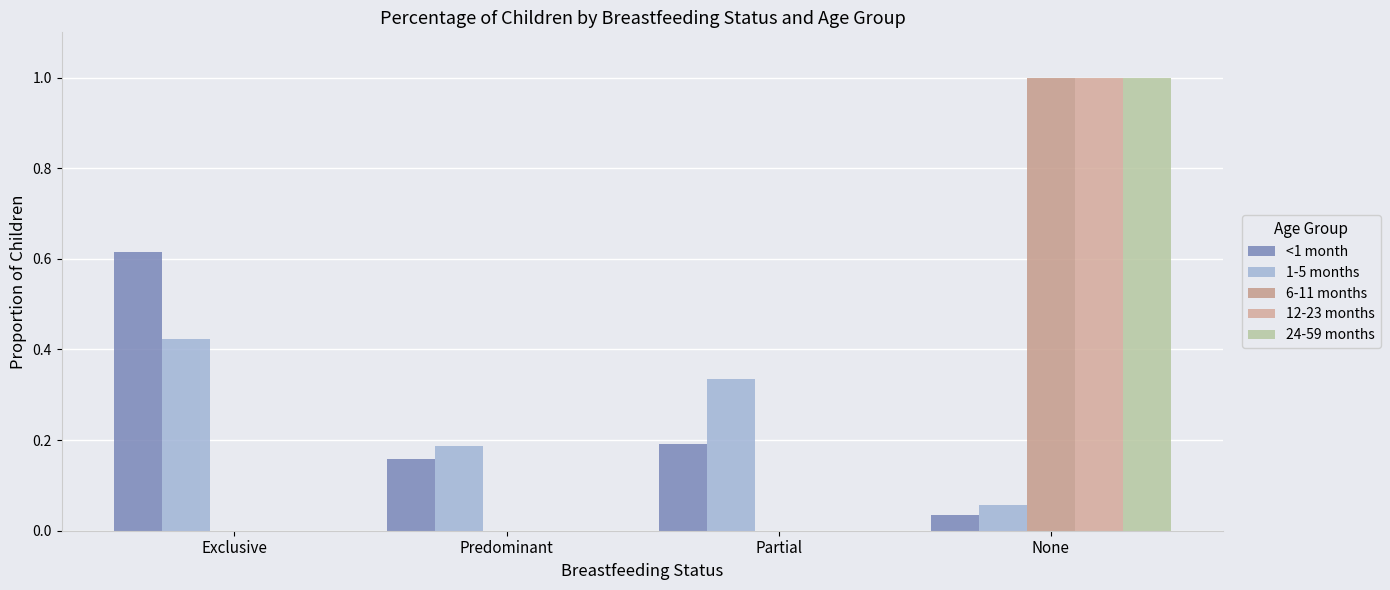

Are the bars horizontal?

No